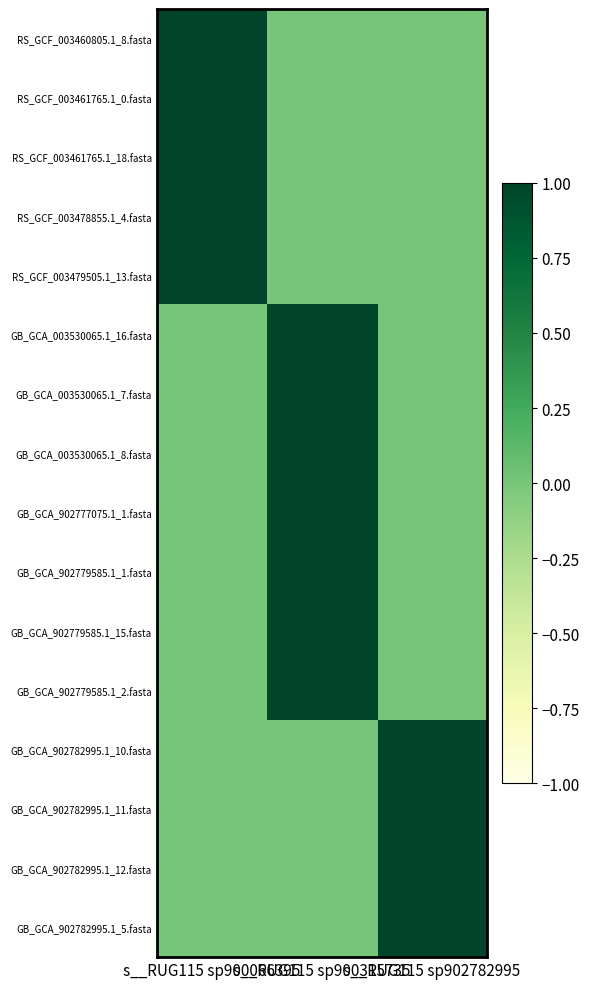

Reading left to right, what are all the values shown in this chart?

RS_GCF_003460805.1_8.fasta: s__RUG115 sp900066395=1	s__RUG115 sp900315735=0	s__RUG115 sp902782995=0
RS_GCF_003461765.1_0.fasta: s__RUG115 sp900066395=1	s__RUG115 sp900315735=0	s__RUG115 sp902782995=0
RS_GCF_003461765.1_18.fasta: s__RUG115 sp900066395=1	s__RUG115 sp900315735=0	s__RUG115 sp902782995=0
RS_GCF_003478855.1_4.fasta: s__RUG115 sp900066395=1	s__RUG115 sp900315735=0	s__RUG115 sp902782995=0
RS_GCF_003479505.1_13.fasta: s__RUG115 sp900066395=1	s__RUG115 sp900315735=0	s__RUG115 sp902782995=0
GB_GCA_003530065.1_16.fasta: s__RUG115 sp900066395=0	s__RUG115 sp900315735=1	s__RUG115 sp902782995=0
GB_GCA_003530065.1_7.fasta: s__RUG115 sp900066395=0	s__RUG115 sp900315735=1	s__RUG115 sp902782995=0
GB_GCA_003530065.1_8.fasta: s__RUG115 sp900066395=0	s__RUG115 sp900315735=1	s__RUG115 sp902782995=0
GB_GCA_902777075.1_1.fasta: s__RUG115 sp900066395=0	s__RUG115 sp900315735=1	s__RUG115 sp902782995=0
GB_GCA_902779585.1_1.fasta: s__RUG115 sp900066395=0	s__RUG115 sp900315735=1	s__RUG115 sp902782995=0
GB_GCA_902779585.1_15.fasta: s__RUG115 sp900066395=0	s__RUG115 sp900315735=1	s__RUG115 sp902782995=0
GB_GCA_902779585.1_2.fasta: s__RUG115 sp900066395=0	s__RUG115 sp900315735=1	s__RUG115 sp902782995=0
GB_GCA_902782995.1_10.fasta: s__RUG115 sp900066395=0	s__RUG115 sp900315735=0	s__RUG115 sp902782995=1
GB_GCA_902782995.1_11.fasta: s__RUG115 sp900066395=0	s__RUG115 sp900315735=0	s__RUG115 sp902782995=1
GB_GCA_902782995.1_12.fasta: s__RUG115 sp900066395=0	s__RUG115 sp900315735=0	s__RUG115 sp902782995=1
GB_GCA_902782995.1_5.fasta: s__RUG115 sp900066395=0	s__RUG115 sp900315735=0	s__RUG115 sp902782995=1